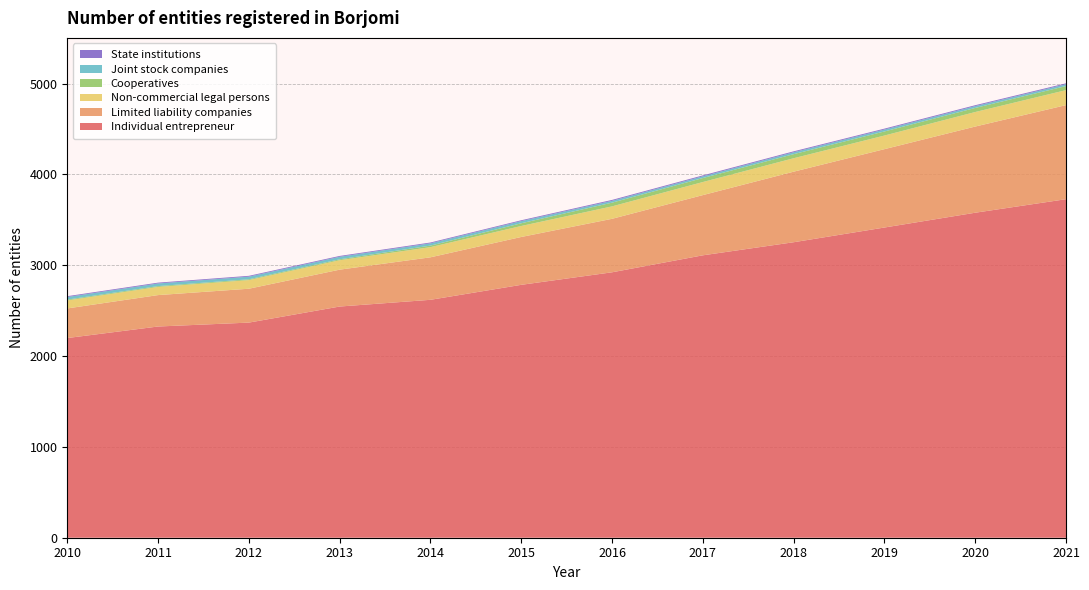

Reading left to right, transcribe all the data shown in this chart.

Individual entrepreneur: 2010=2199	2011=2326	2012=2369	2013=2546	2014=2620	2015=2785	2016=2923	2017=3110	2018=3254	2019=3416	2020=3579	2021=3728
Limited liability companies: 2010=326	2011=346	2012=373	2013=406	2014=468	2015=527	2016=589	2017=663	2018=777	2019=863	2020=949	2021=1036
Non-commercial legal persons: 2010=88	2011=90	2012=95	2013=104	2014=112	2015=121	2016=137	2017=144	2018=148	2019=150	2020=160	2021=165
Cooperatives: 2010=9	2011=9	2012=9	2013=10	2014=17	2015=30	2016=41	2017=44	2018=45	2019=45	2020=45	2021=45
Joint stock companies: 2010=29	2011=29	2012=29	2013=28	2014=25	2015=24	2016=20	2017=19	2018=21	2019=21	2020=20	2021=20
State institutions: 2010=9	2011=9	2012=9	2013=9	2014=9	2015=9	2016=10	2017=10	2018=10	2019=10	2020=10	2021=10